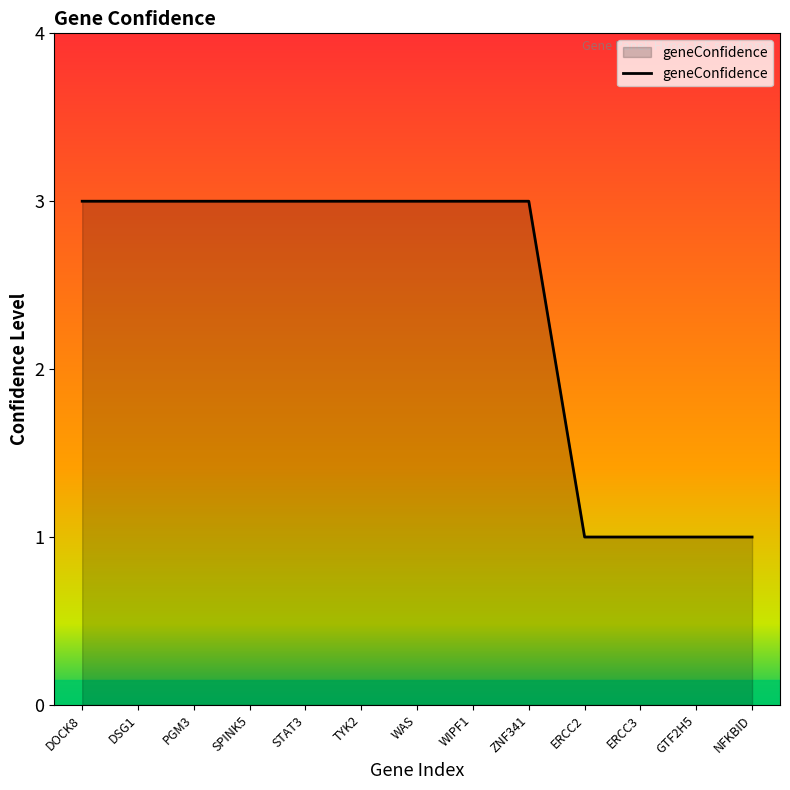

What is the greatest value displayed?

3